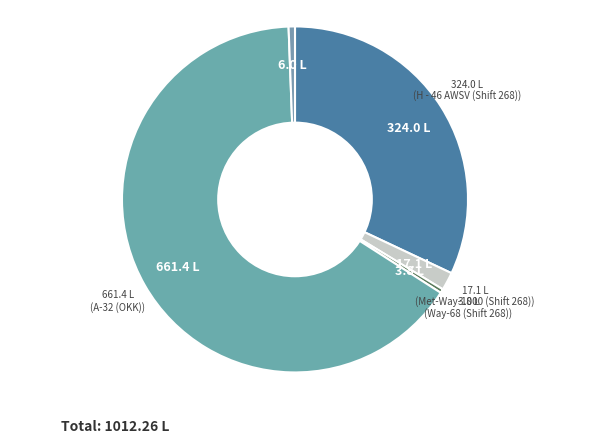

Count the number of slices in the pie.

5